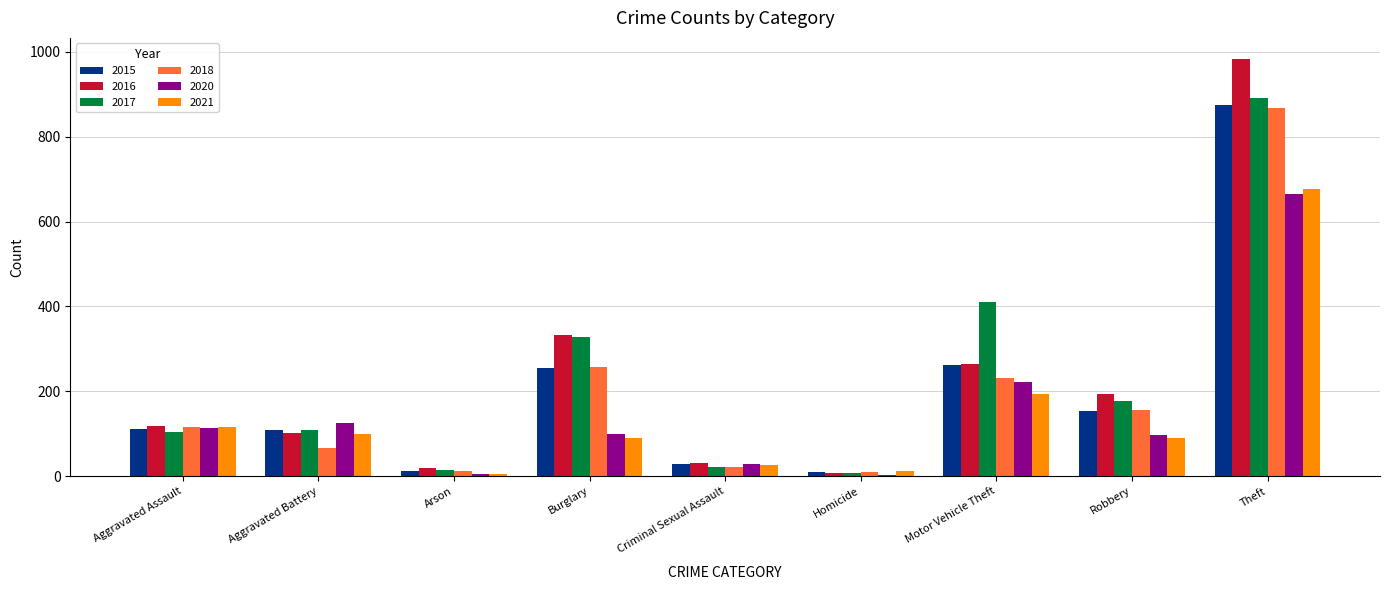

Which series has the widest spread of values?

2016